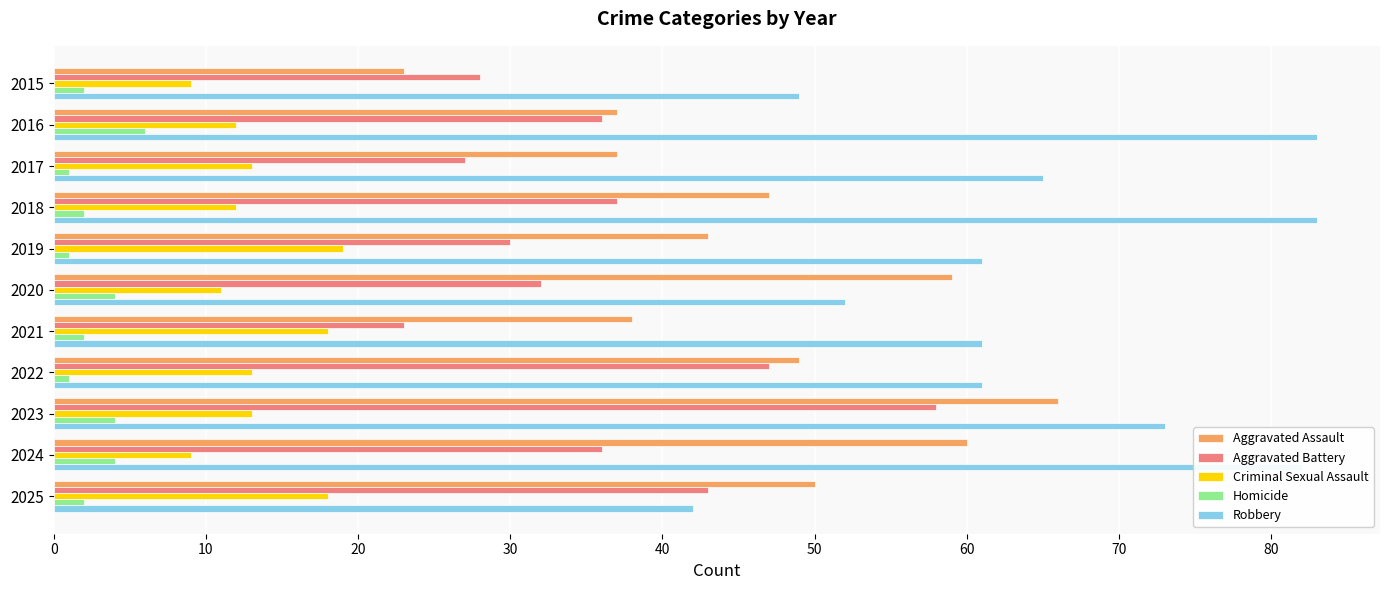

What is the average value of the Robbery series?

65